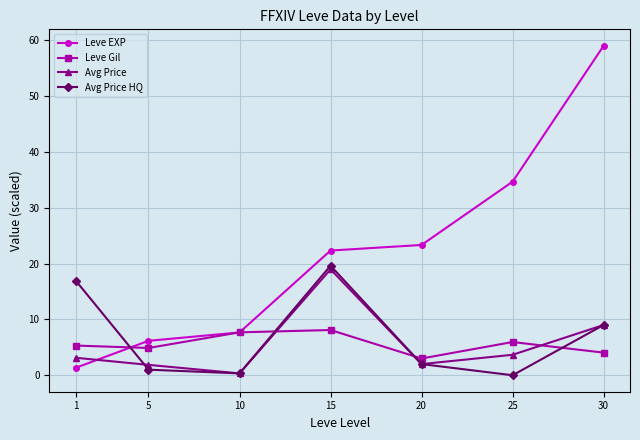

Which series has the largest range (max minus min)?

Leve EXP